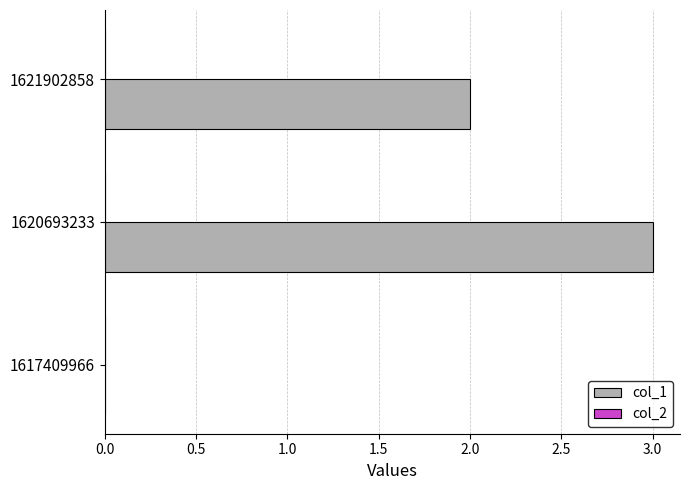

What is the sum of all values?

5